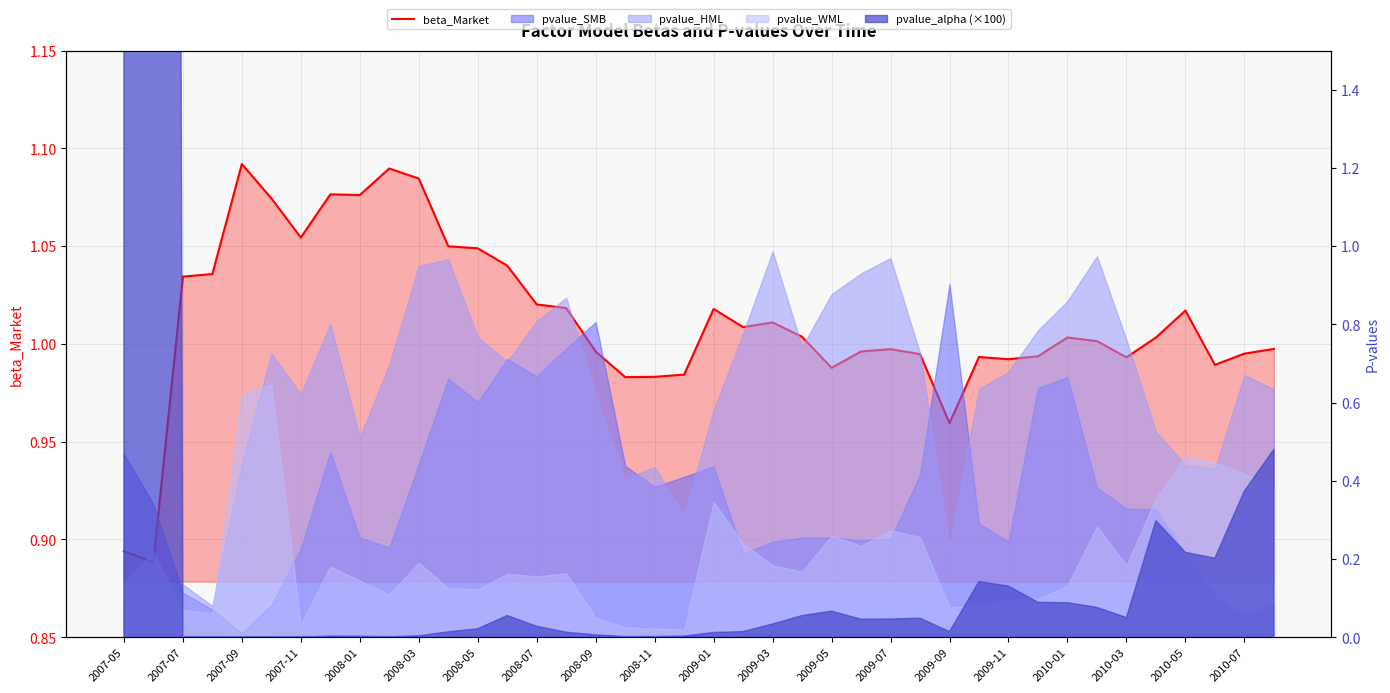

Which label corresponds to the smallest value in the chart?

2007-07